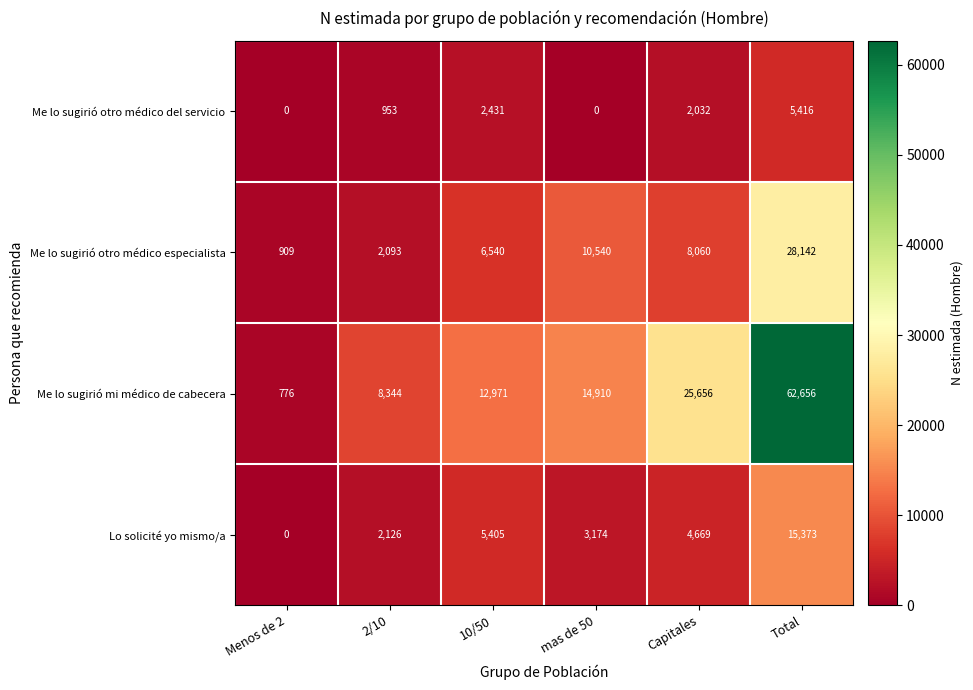

Which series has the largest total across all categories?

Me lo sugirió mi médico de cabecera